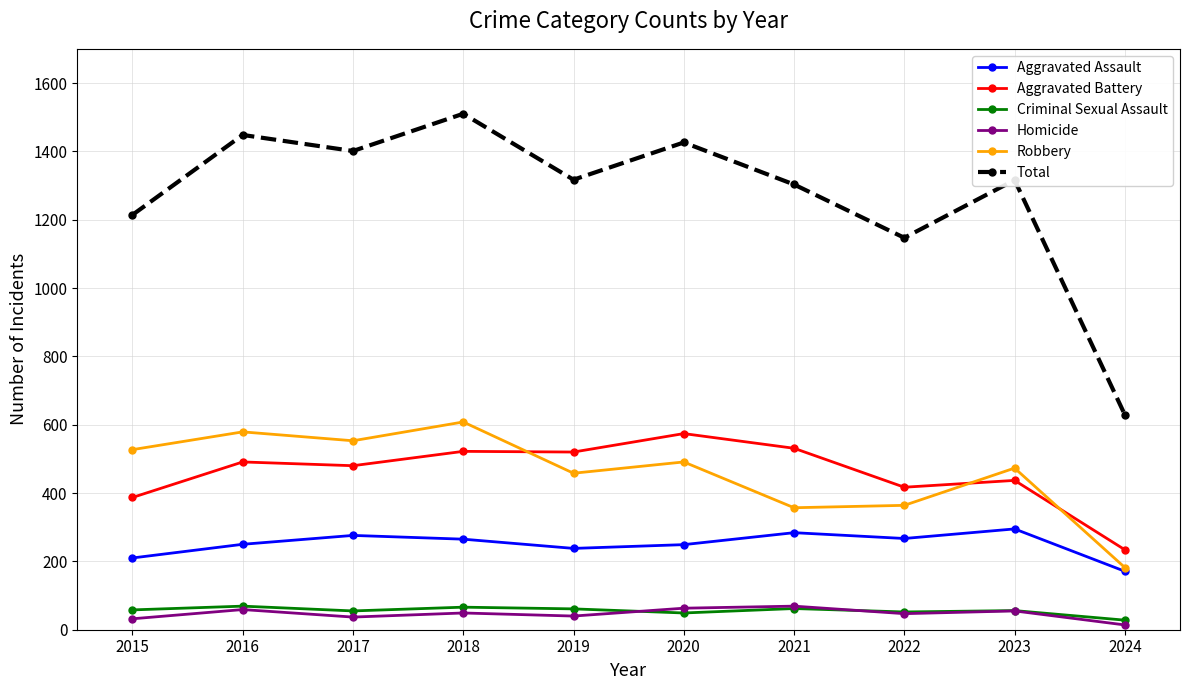

True or false: Robbery and Aggravated Battery intersect in this chart.

True